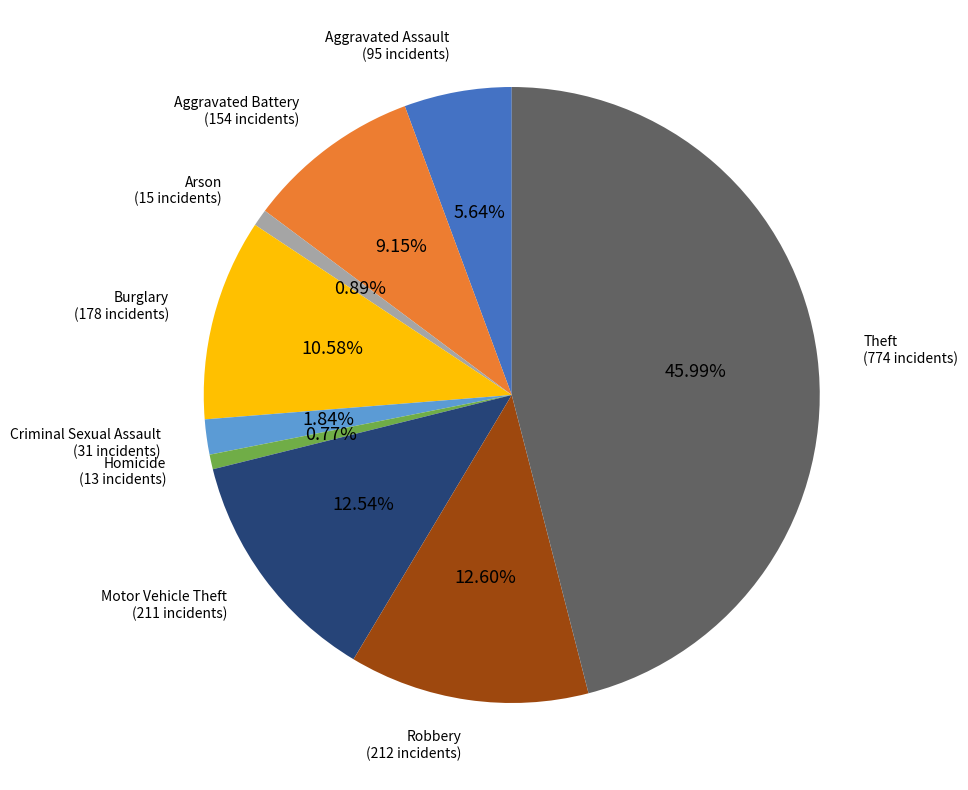

What is the ratio of the value at Burglary to the value at Aggravated Assault?

1.9